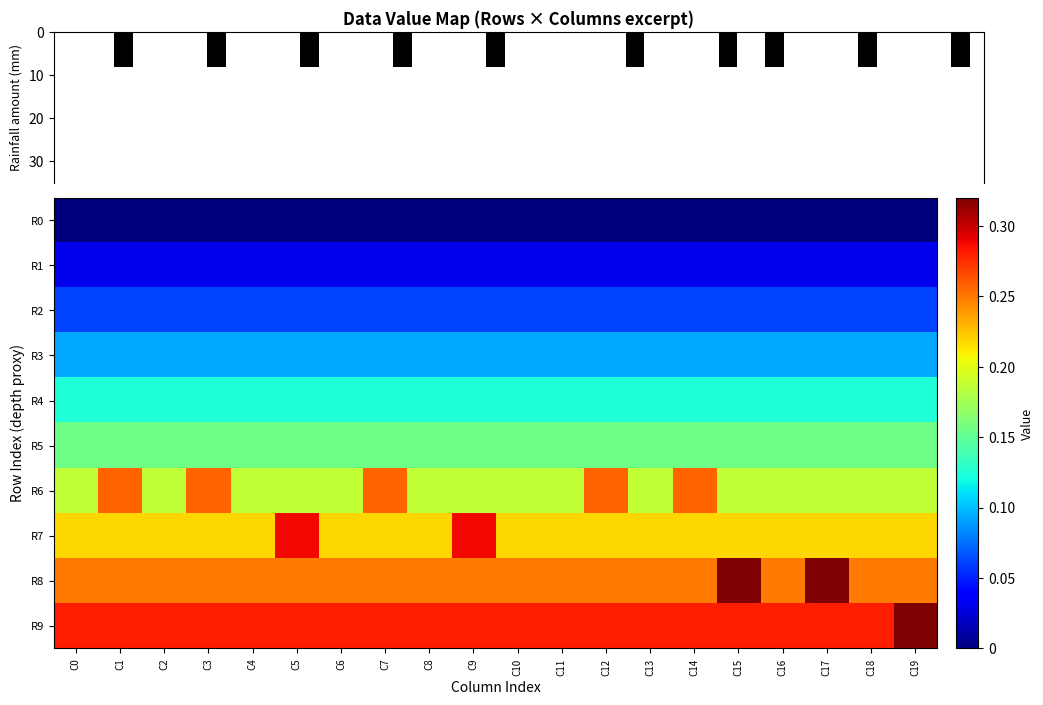

How many distinct data groups are displayed?

10